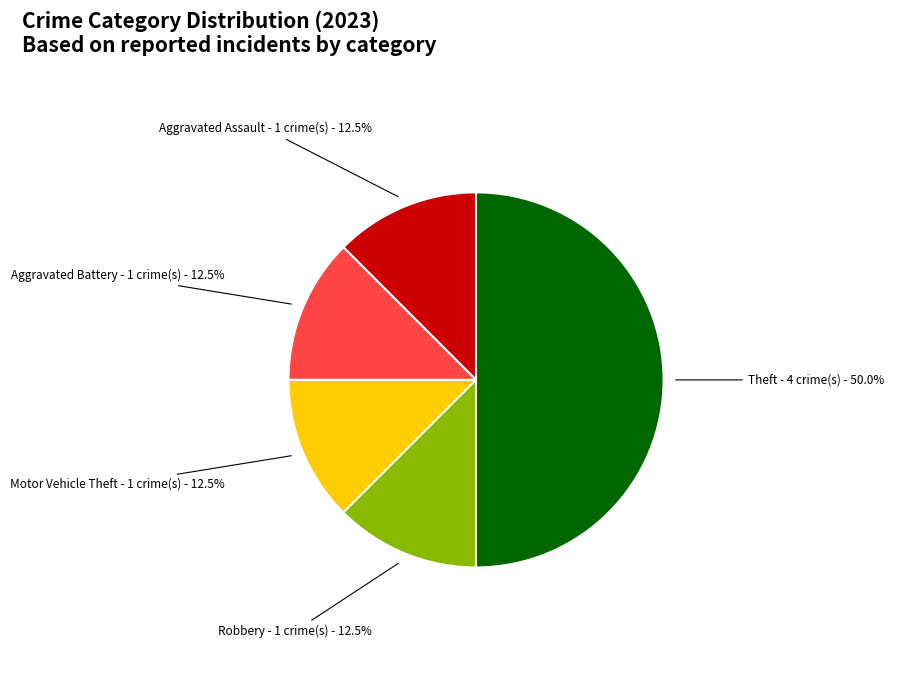

Does Motor Vehicle Theft account for over 50% of the chart?

No